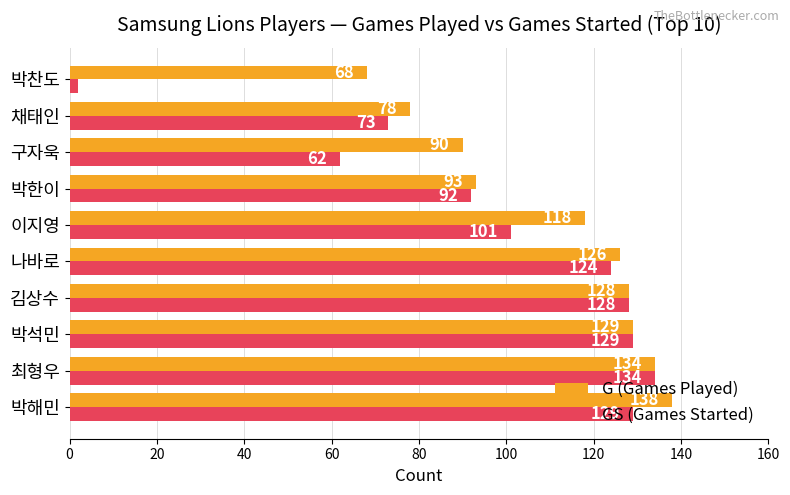

Which series has the largest total across all categories?

G (Games Played)